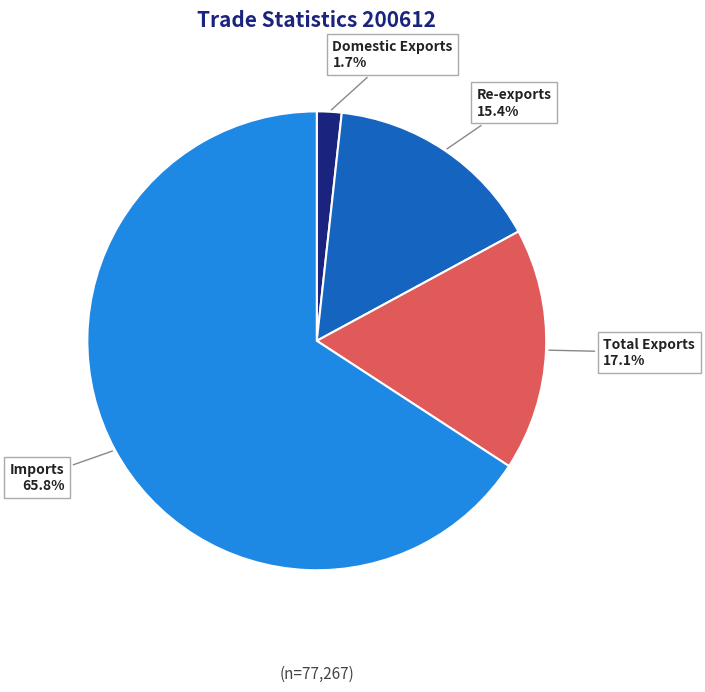

Count the number of slices in the pie.

4